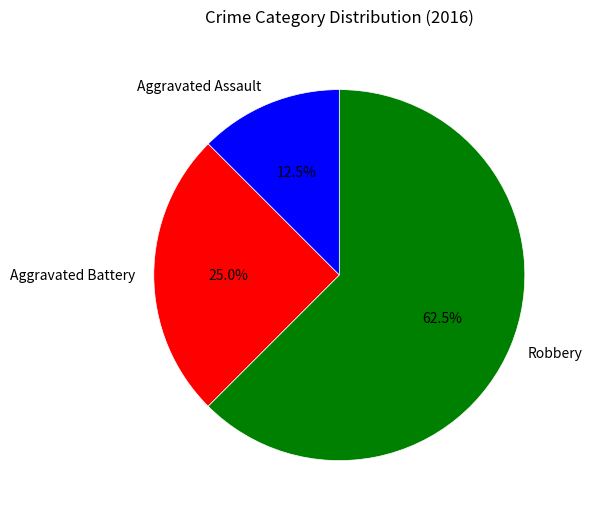

Which category has the smallest portion of the pie?

Aggravated Assault